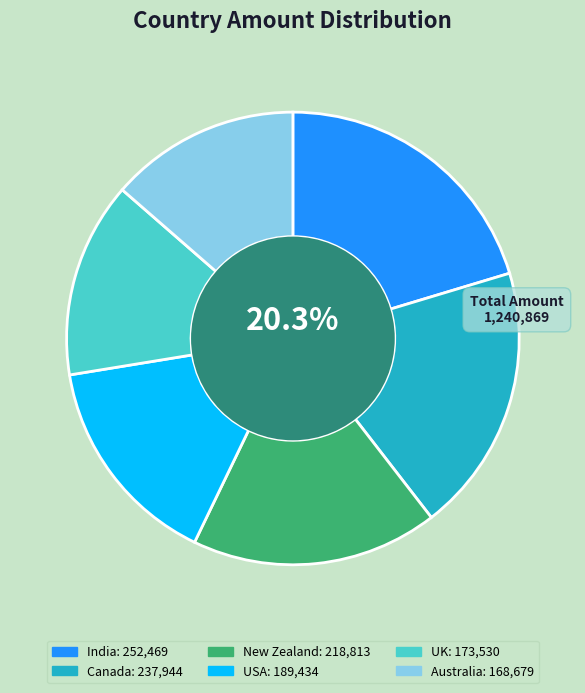

Does UK represent more than half of the total?

No